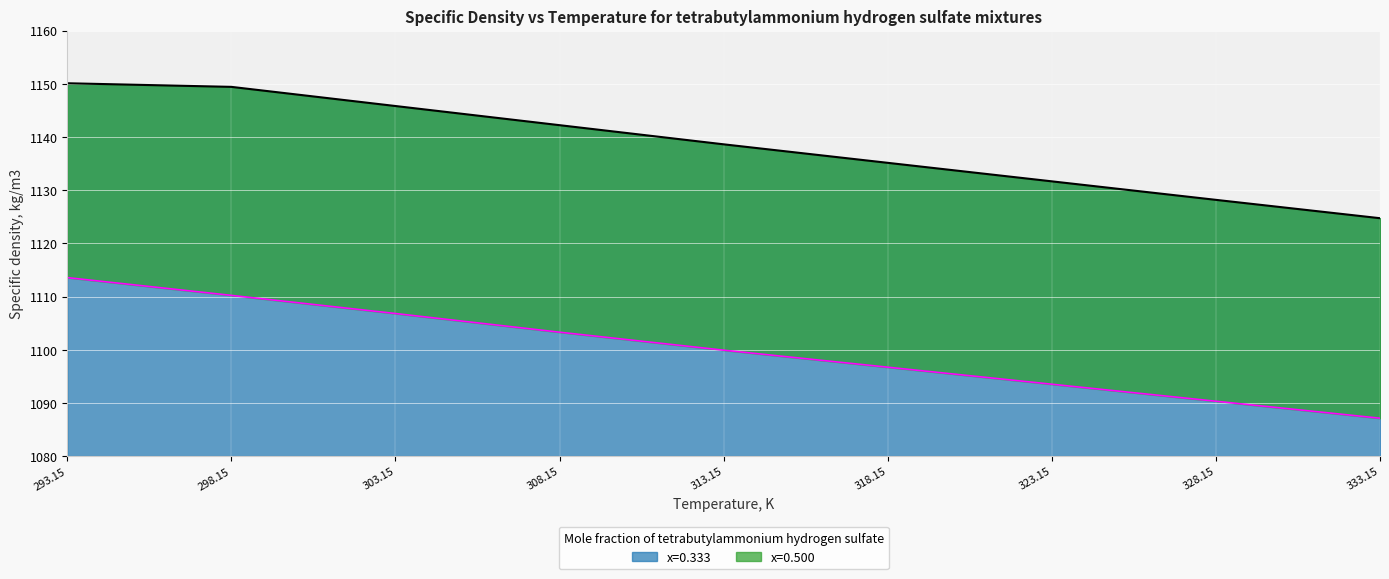

True or false: x=0.500 and x=0.333 cross at least once.

False